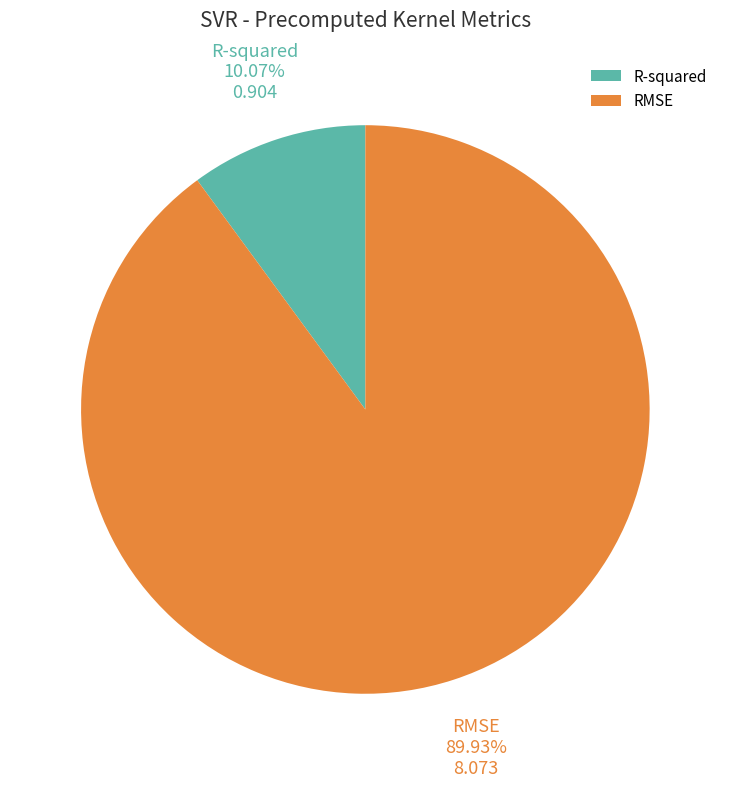

True or false: RMSE accounts for 99% of the total.

False